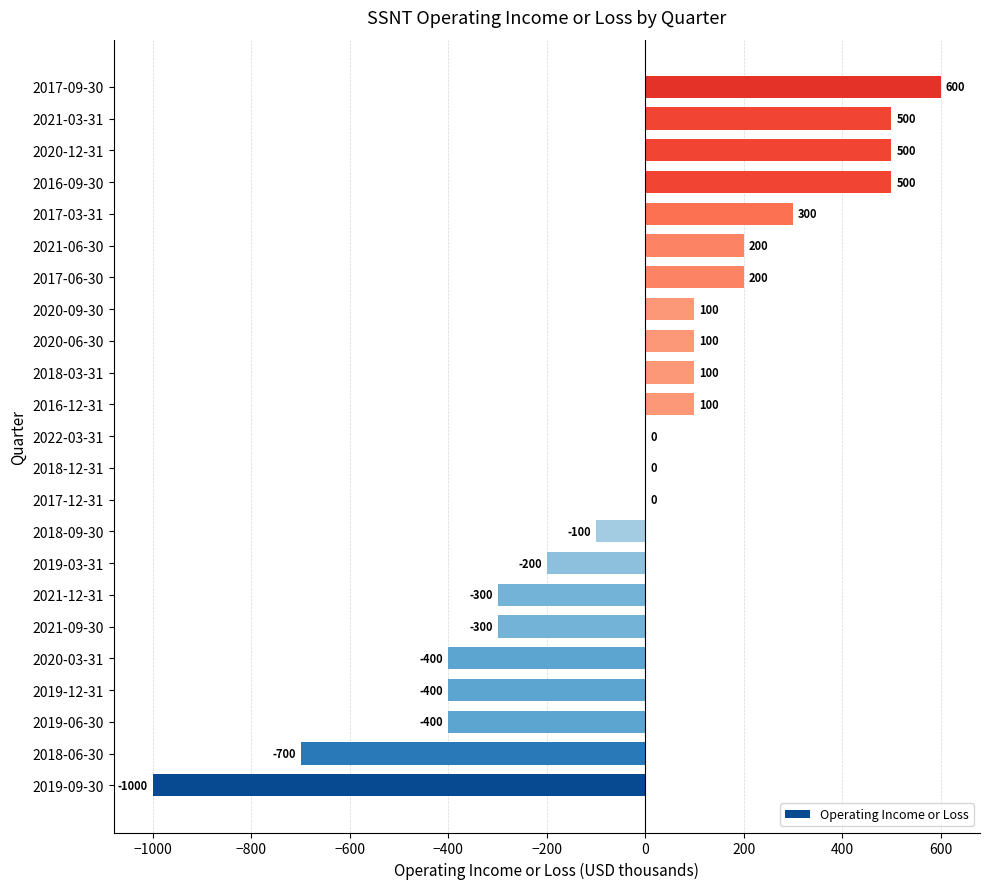

Reading bottom to top, extract all data points from this chart.

2019-09-30=-1000	2018-06-30=-700	2019-06-30=-400	2019-12-31=-400	2020-03-31=-400	2021-09-30=-300	2021-12-31=-300	2019-03-31=-200	2018-09-30=-100	2017-12-31=0	2018-12-31=0	2022-03-31=0	2016-12-31=100	2018-03-31=100	2020-06-30=100	2020-09-30=100	2017-06-30=200	2021-06-30=200	2017-03-31=300	2016-09-30=500	2020-12-31=500	2021-03-31=500	2017-09-30=600